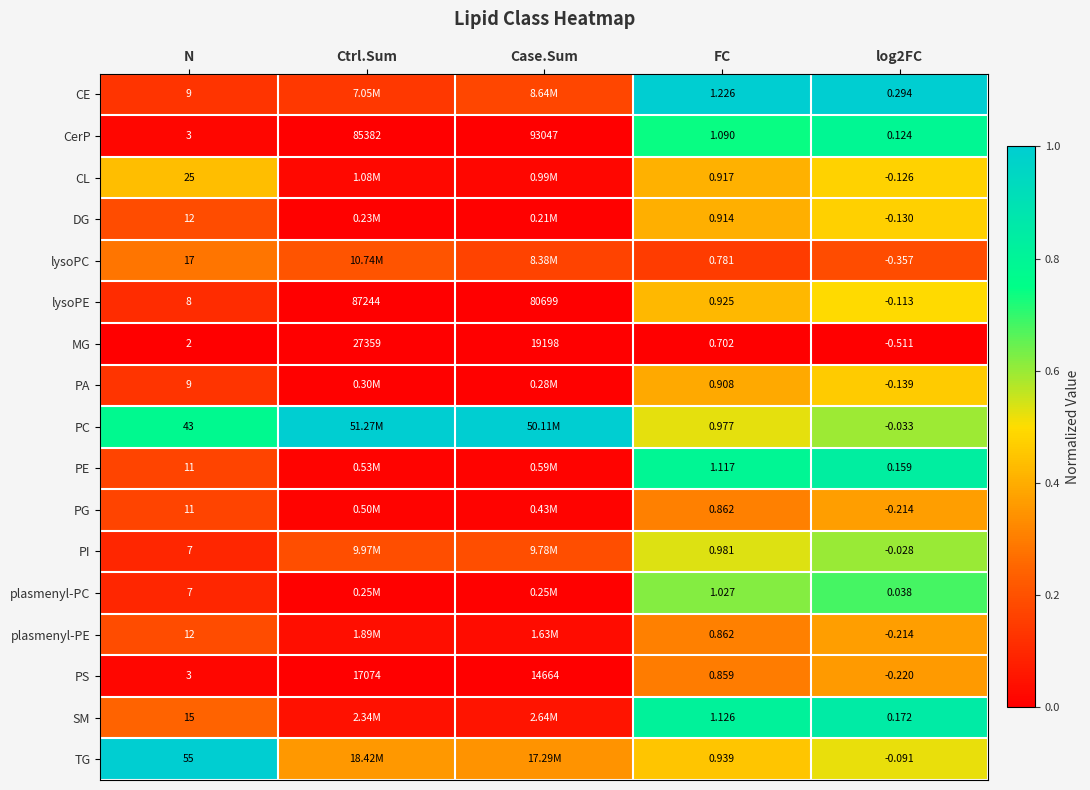

Which series changed the most between N and FC?

TG